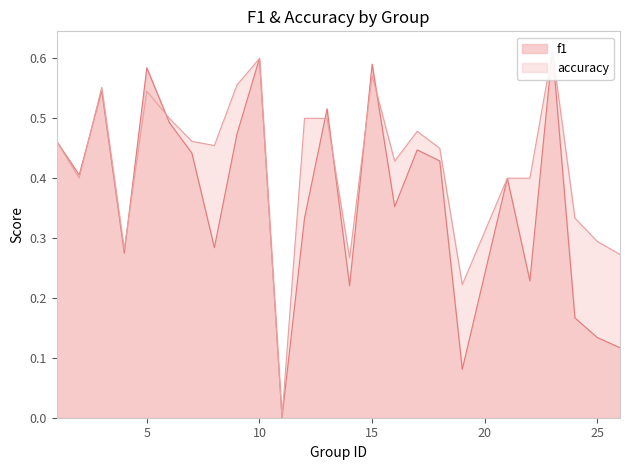

What is the spread (max minus min) of values at 8?

0.2